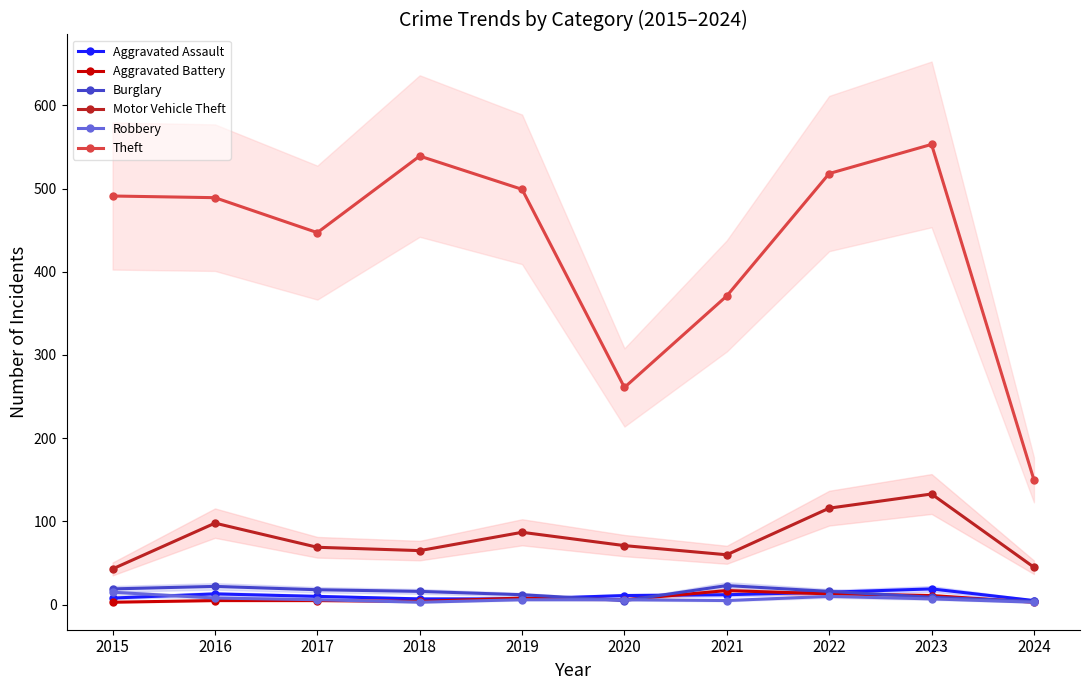

Which category has the highest value in the Theft series?

2023